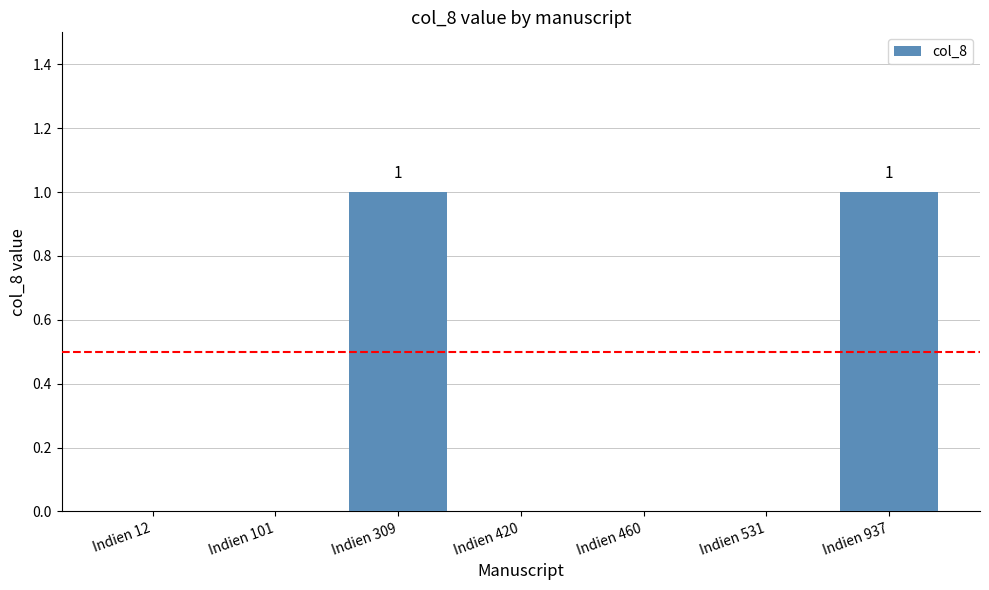

Which has a higher value, Indien 531 or Indien 937?

Indien 937